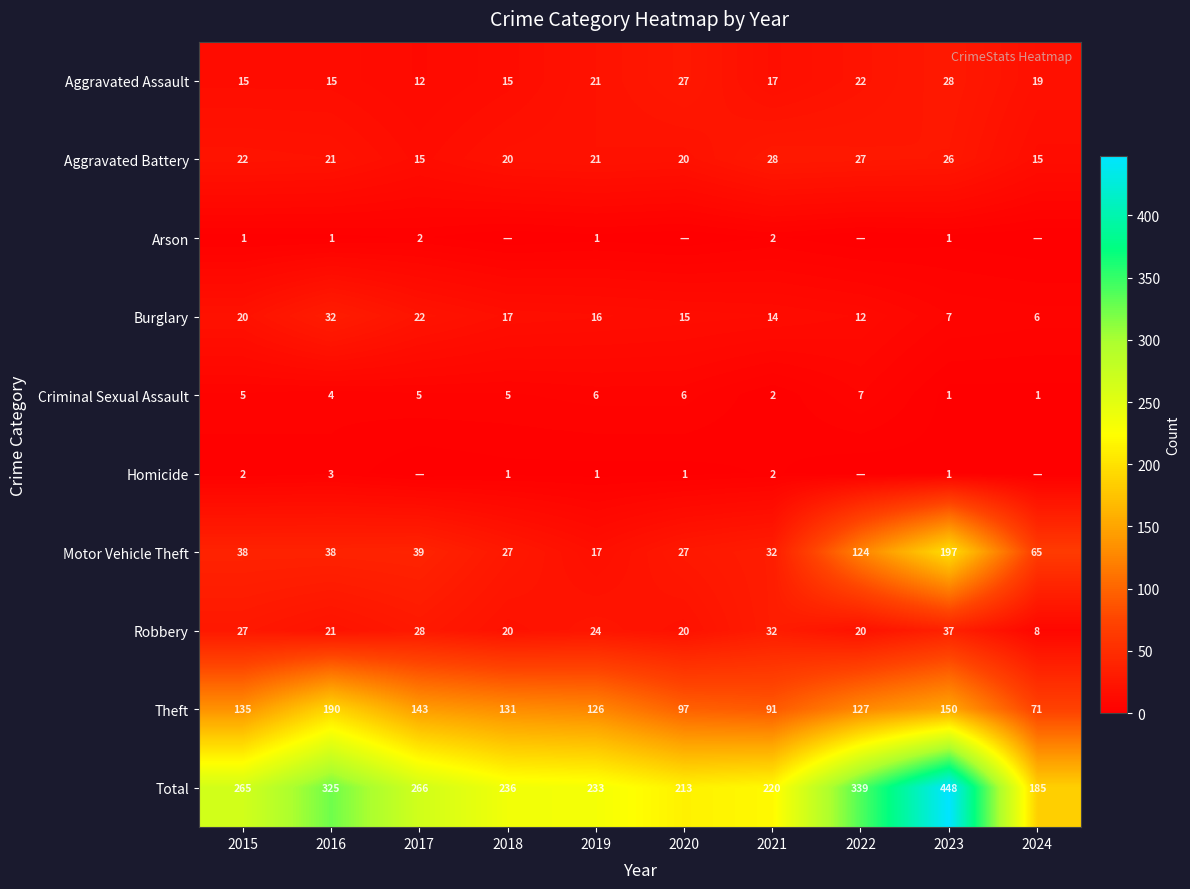

What is the maximum value for Total?

448